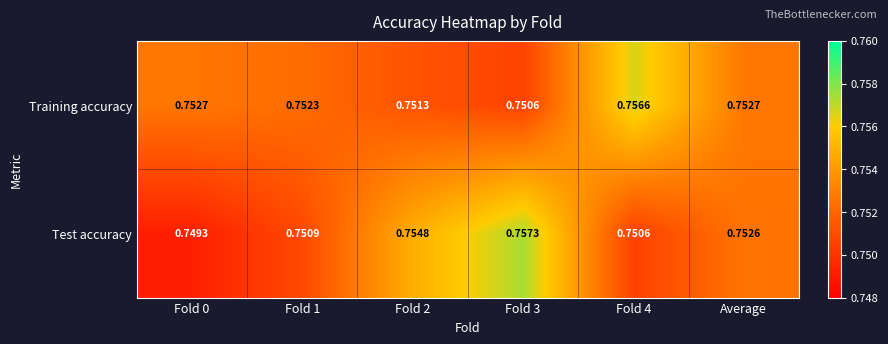

Is the value of Test accuracy at Average greater than the value of Training accuracy at Fold 2?

Yes